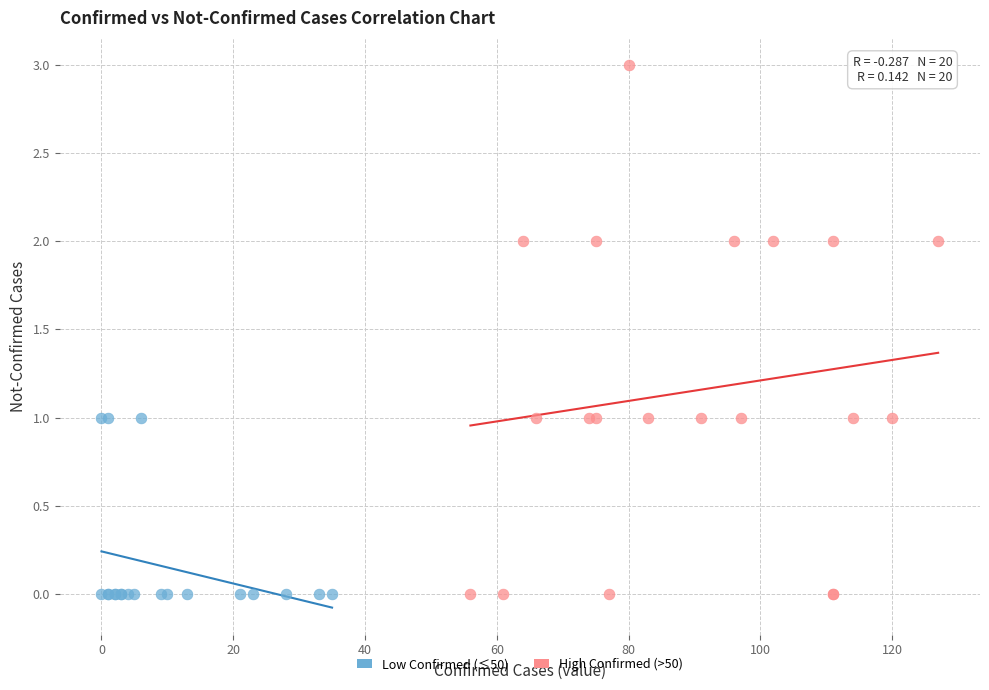

Which series contains the highest Y value?

High Confirmed (>50)